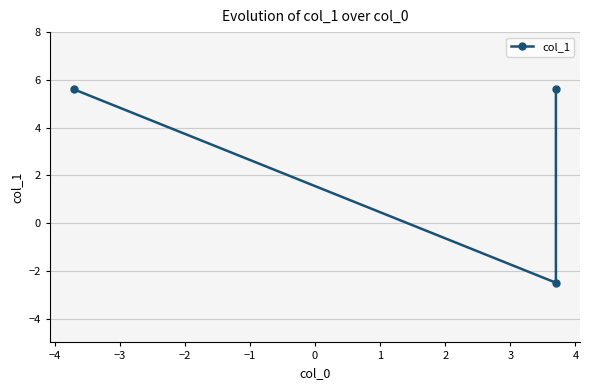

What is the sum of all values?

8.7